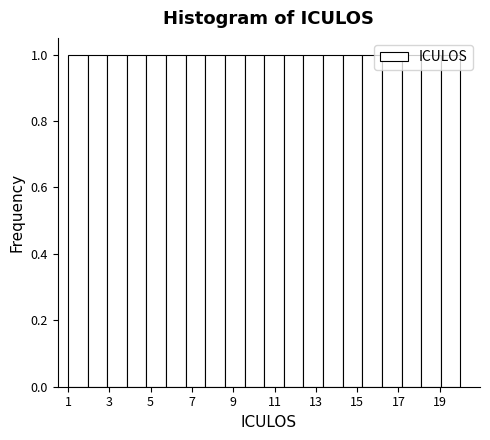

Reading left to right, list every bar in this chart as the range it spans on the x-axis followed by its height. Neither the bar edges nor the heights are printed on the chart, so give them approximately, as read against the axes.

1.00 to 1.95: 1
1.95 to 2.90: 1
2.90 to 3.85: 1
3.85 to 4.80: 1
4.80 to 5.75: 1
5.75 to 6.70: 1
6.70 to 7.65: 1
7.65 to 8.60: 1
8.60 to 9.55: 1
9.55 to 10.50: 1
10.50 to 11.45: 1
11.45 to 12.40: 1
12.40 to 13.35: 1
13.35 to 14.30: 1
14.30 to 15.25: 1
15.25 to 16.20: 1
16.20 to 17.15: 1
17.15 to 18.10: 1
18.10 to 19.05: 1
19.05 to 20.00: 1